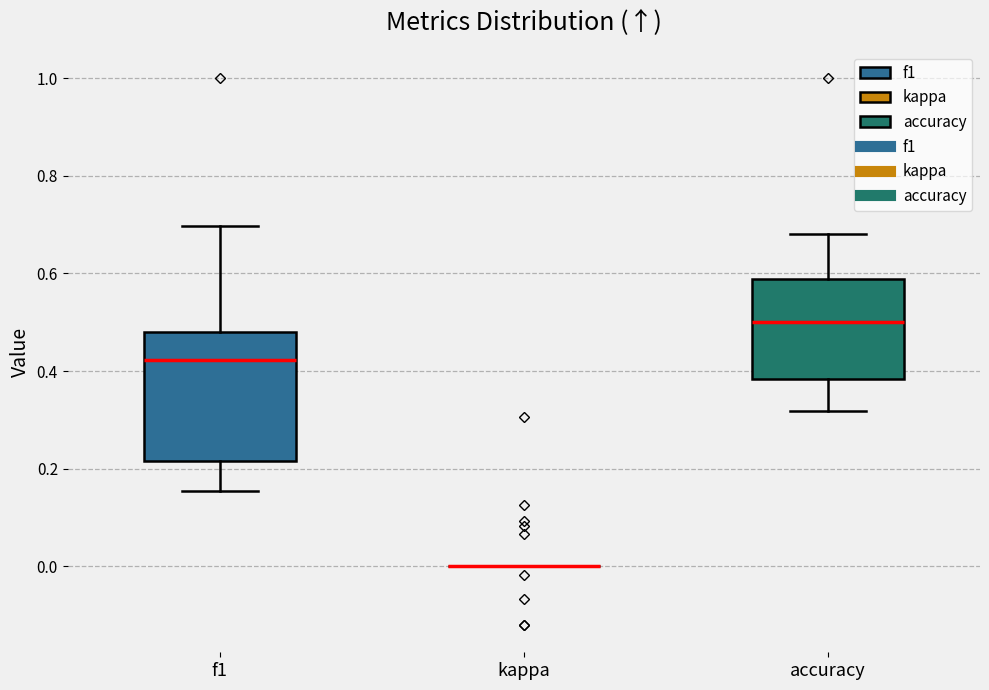

Reading left to right, transcribe this box plot: for each box, give where its median line is, the range the box spans, and where its two whiskers end, as read against the y-axis. The values are not printed on the chart, so give them approximately, as read against the axis.

f1: median 0.42, box 0.22 to 0.48, whiskers 0.16 to 0.70
kappa: box collapsed to a line at 0.00, whiskers 0.00 to 0.00
accuracy: median 0.50, box 0.38 to 0.58, whiskers 0.32 to 0.68